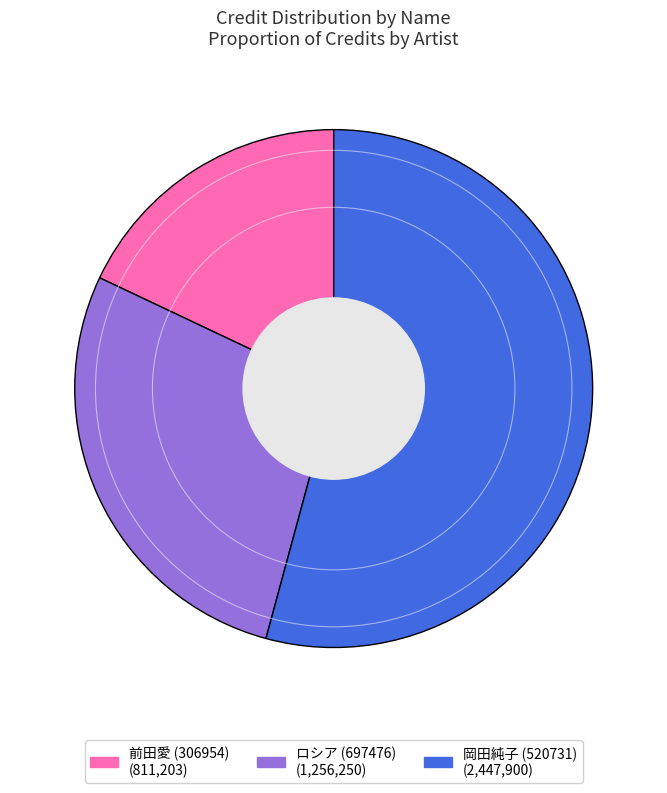

The 岡田純子 (520731) slice represents 61% of the pie. True or false?

False